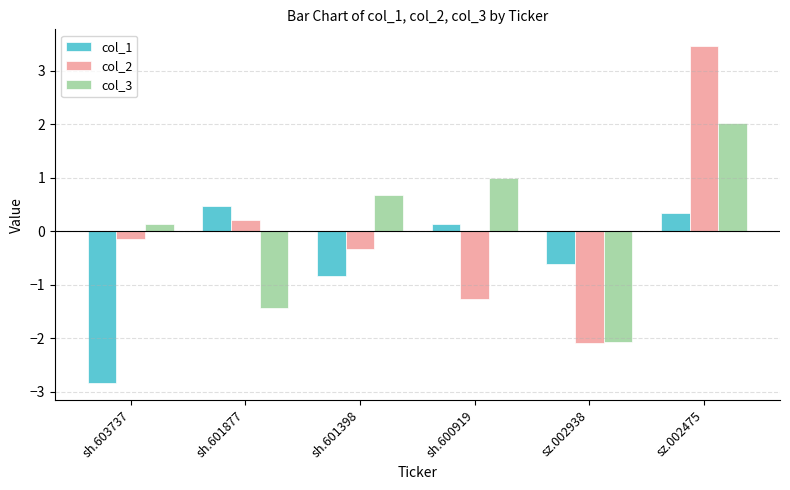

Reading left to right, what are all the values shown in this chart?

col_1: -2.8	0.5	-0.8	0.1	-0.6	0.3
col_2: -0.1	0.2	-0.3	-1.3	-2.1	3.5
col_3: 0.1	-1.4	0.7	1.0	-2.1	2.0